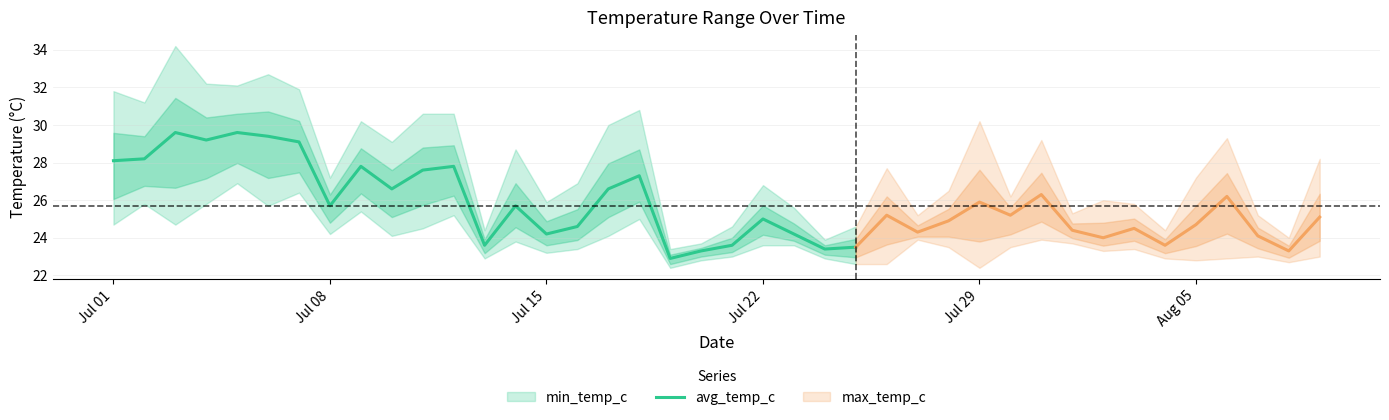

What is the highest value of the avg_temp_c series?

29.6